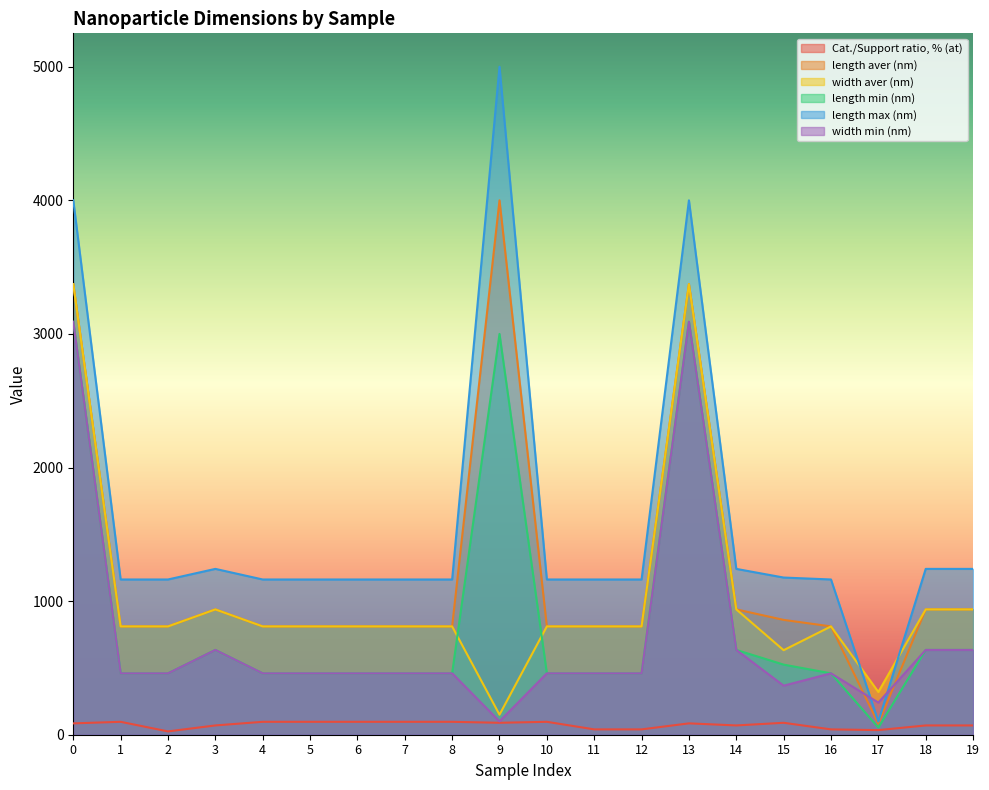

Rank the categories by length min (nm) value from highest to lowest.

0, 13, 9, 3, 14, 18, 19, 15, 1, 2, 4, 5, 6, 7, 8, 10, 11, 12, 16, 17